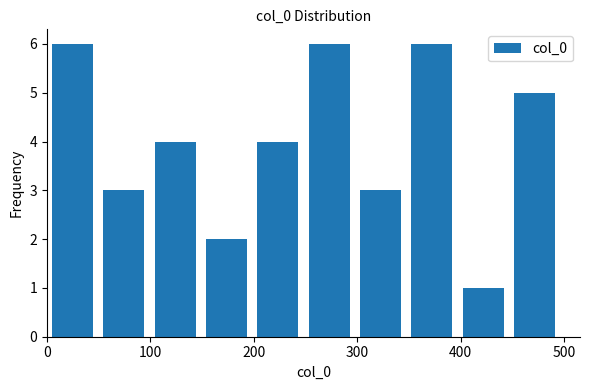

What is the height of the bar covering 450 to 500 on the x-axis? Neither the bar edges nor the heights are printed on the chart, so give them approximately, as read against the axes.

5